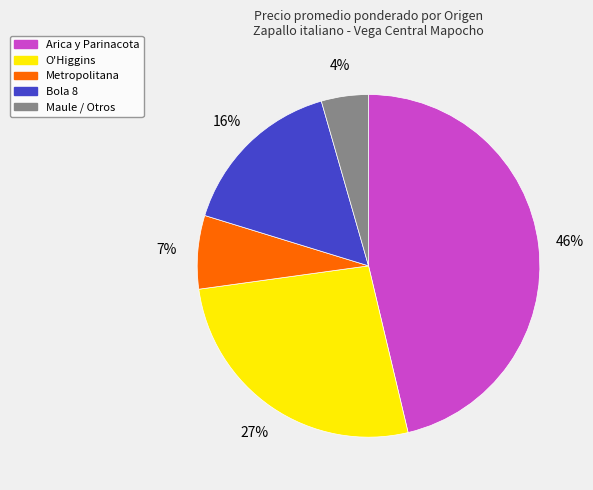

How many segments does this pie chart have?

5